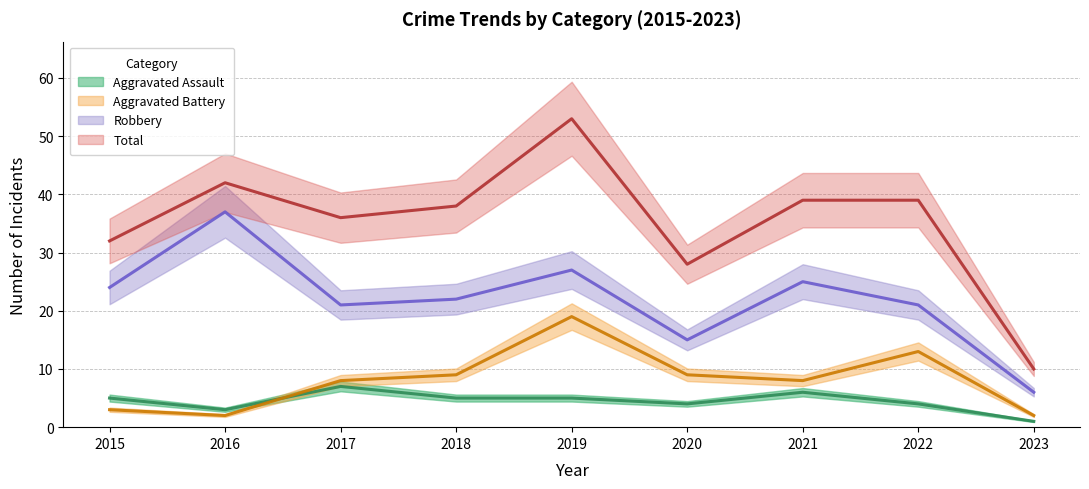

At which category does Aggravated Battery reach its first local valley?

2016